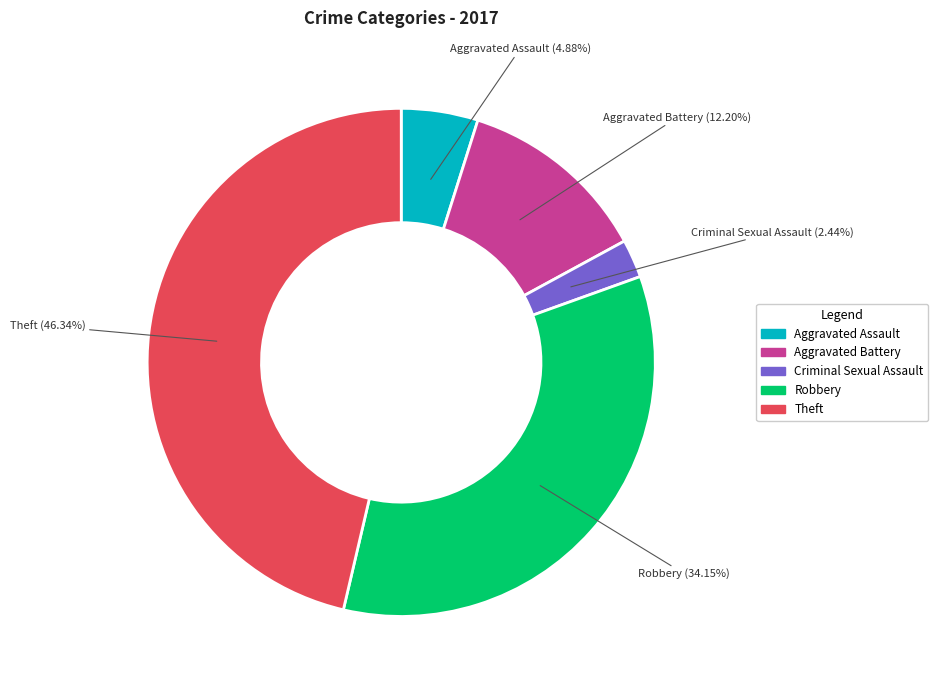

How many segments does this pie chart have?

5